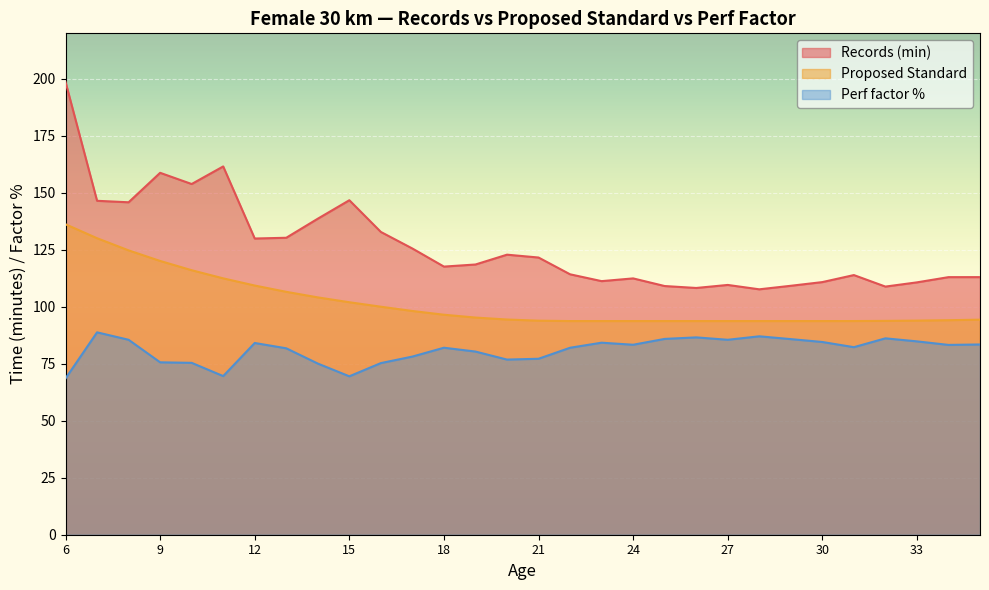

How many interior local peaks does the Records (min) series have?

7